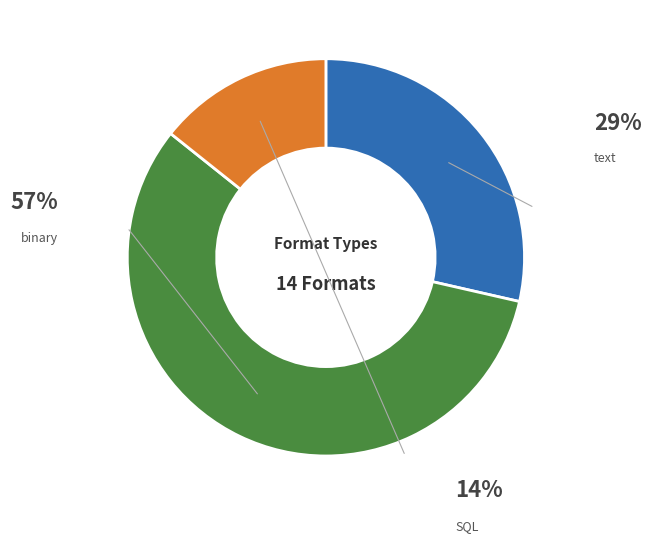

What percentage is the text slice, to the nearest percent?

29%